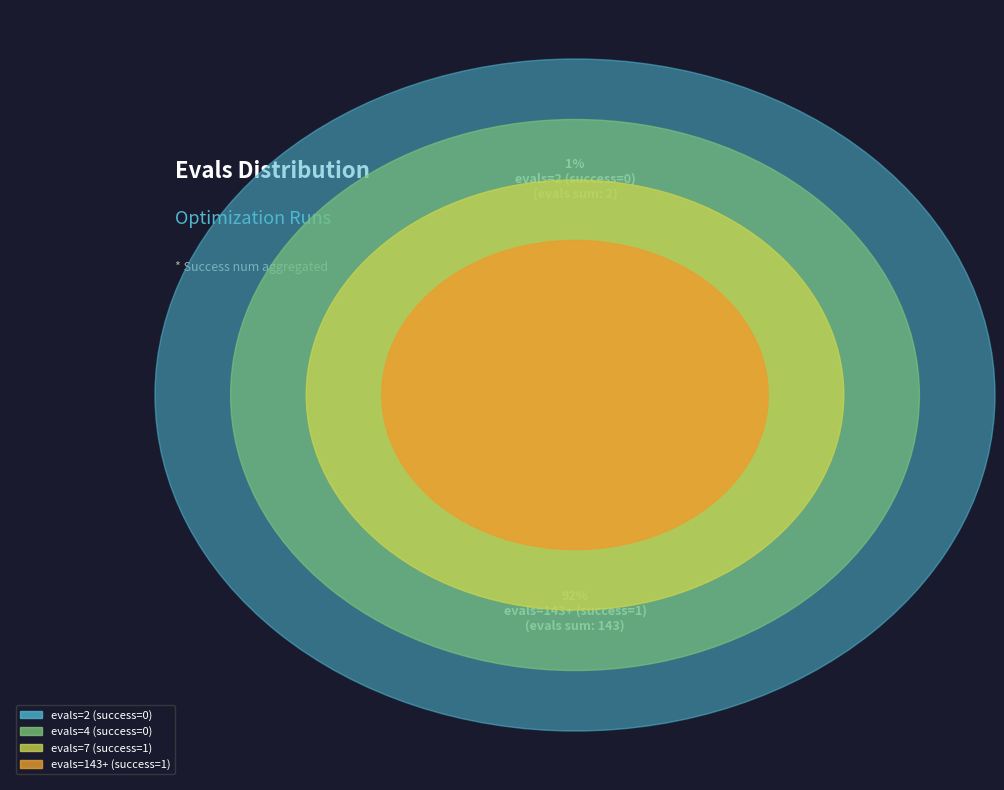

To the nearest percent, what is the difference between the largest and smallest slice percentages?

90%